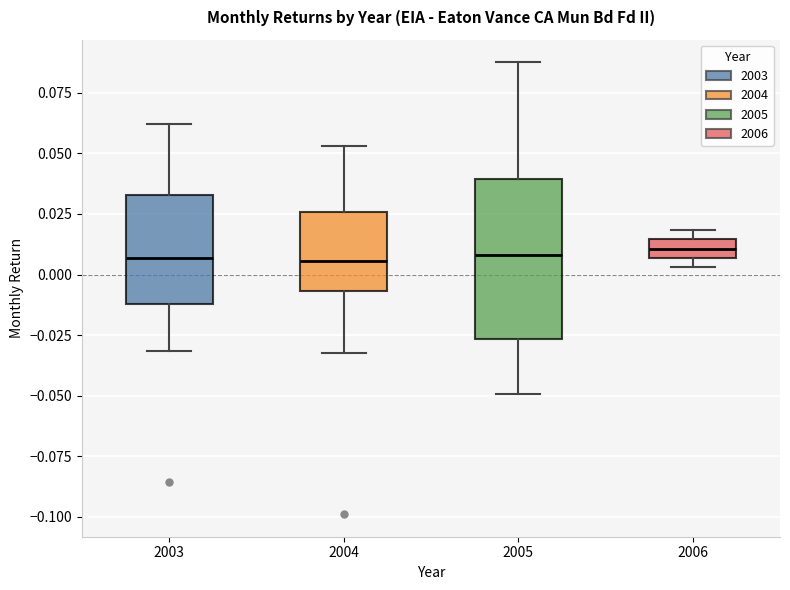

Reading left to right, read every box against the y-axis: the position of its median line, the range the box covers, and the ends of its whiskers. The values are not printed on the chart, so give them approximately, as read against the axis.

2003: median 0.005, box -0.010 to 0.035, whiskers -0.030 to 0.060
2004: median 0.005, box -0.005 to 0.025, whiskers -0.030 to 0.055
2005: median 0.010, box -0.025 to 0.040, whiskers -0.050 to 0.090
2006: median 0.010, box 0.005 to 0.015, whiskers 0.005 (below the box's lower edge) to 0.020